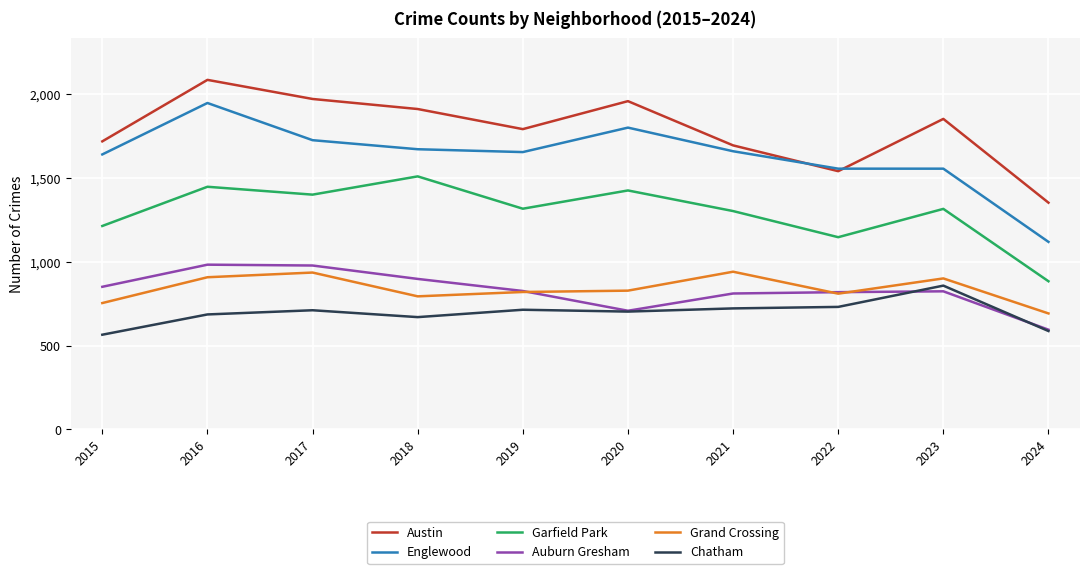

True or false: Chatham and Englewood cross at least once.

False